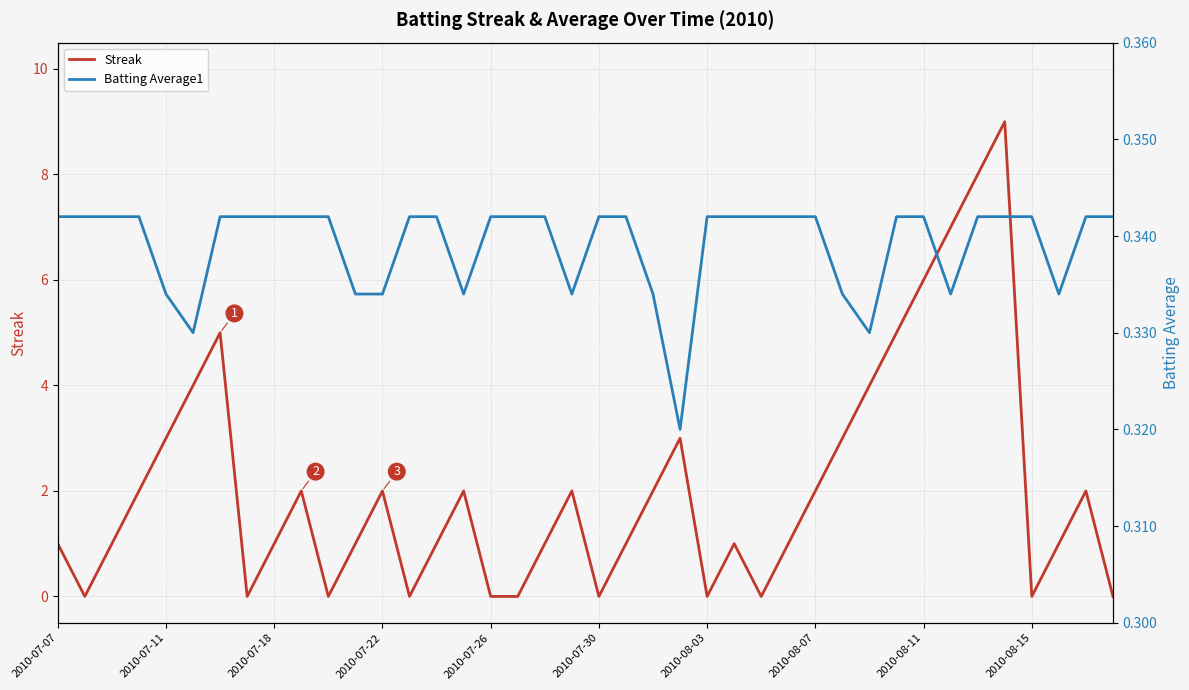

What is the maximum value for Streak?

9